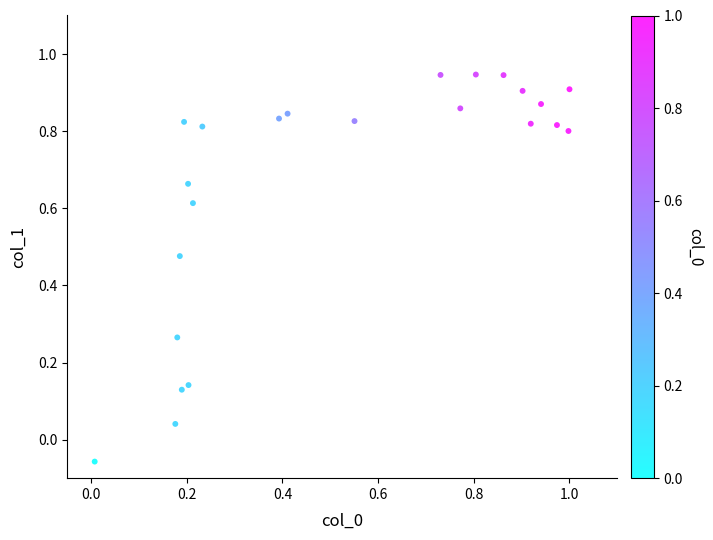

What is the range of X values (max minus min)?

1.0